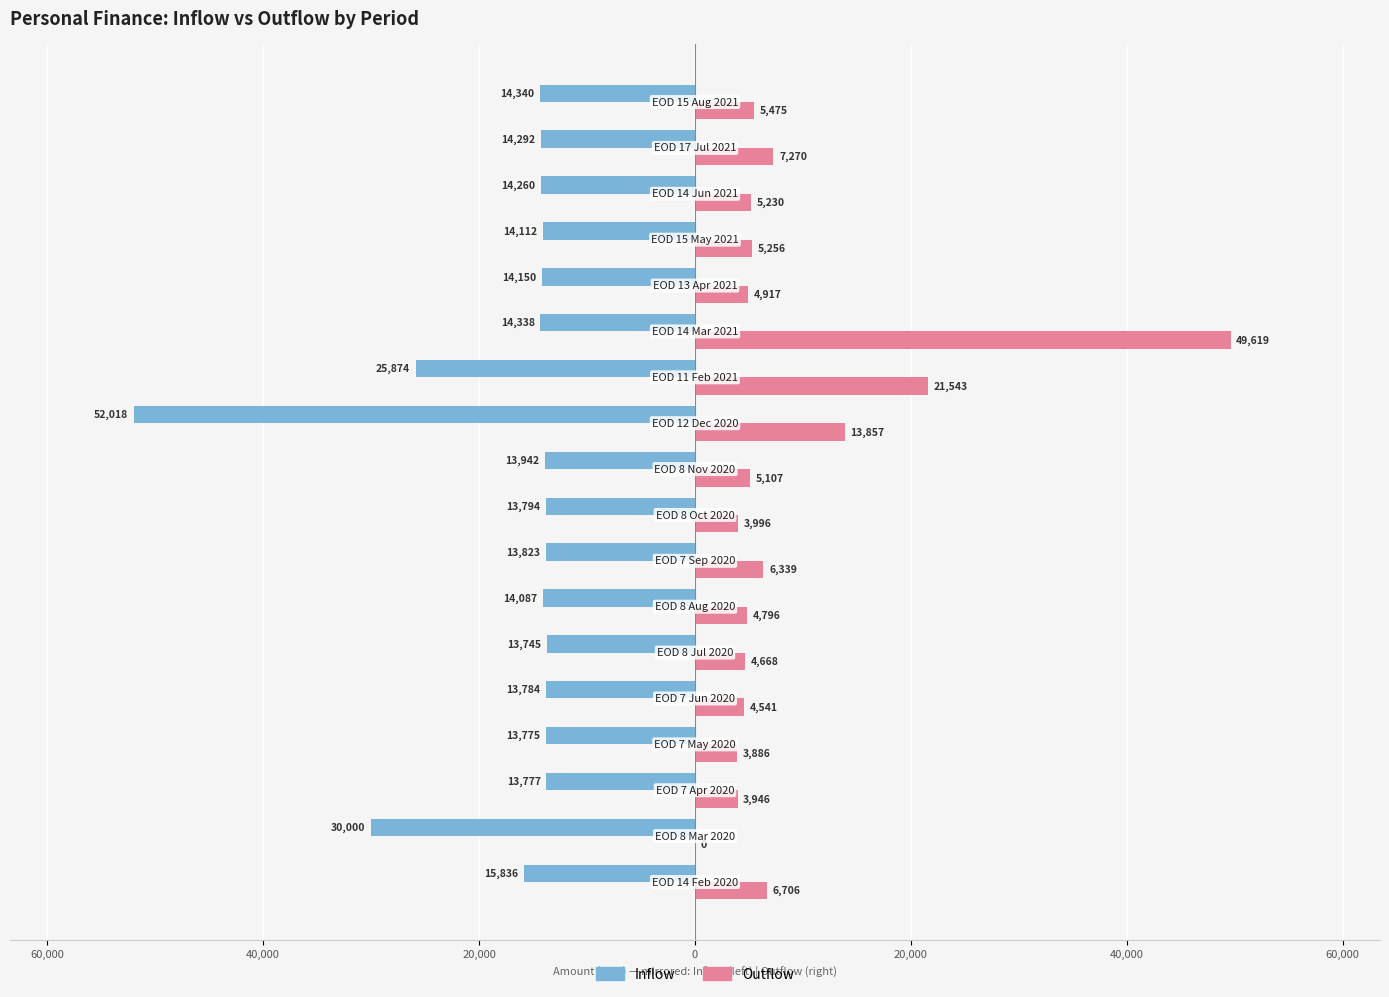

What are all the series names shown in the legend?

Inflow, Outflow